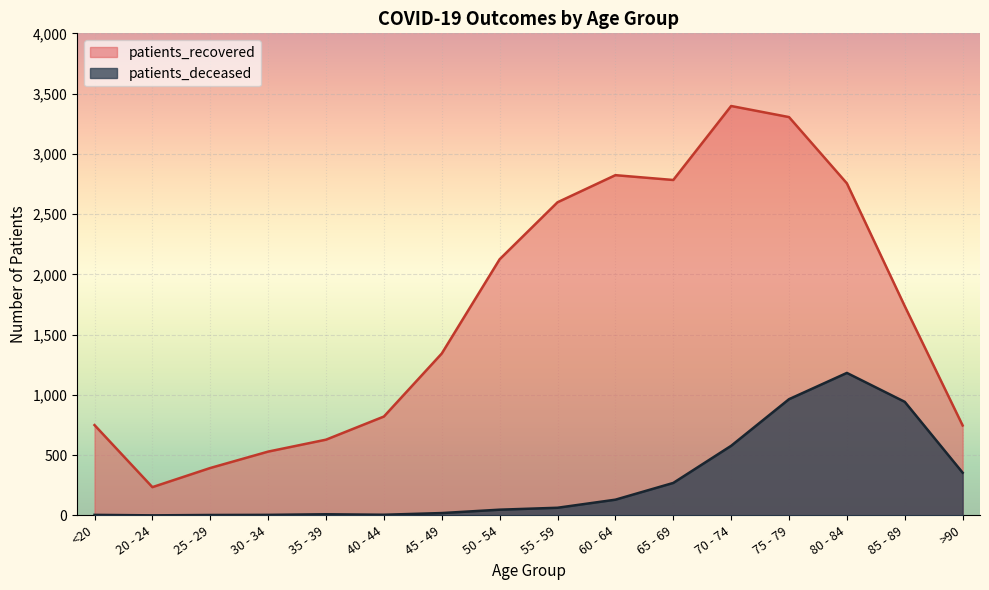

What is the difference between the highest and lowest values at <20?

745